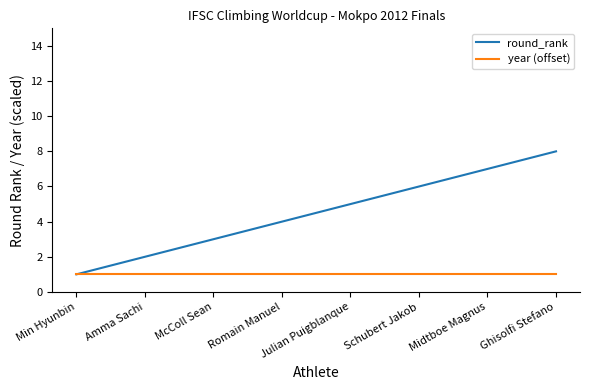

At which category does the chart reach its peak across all series?

Ghisolfi Stefano